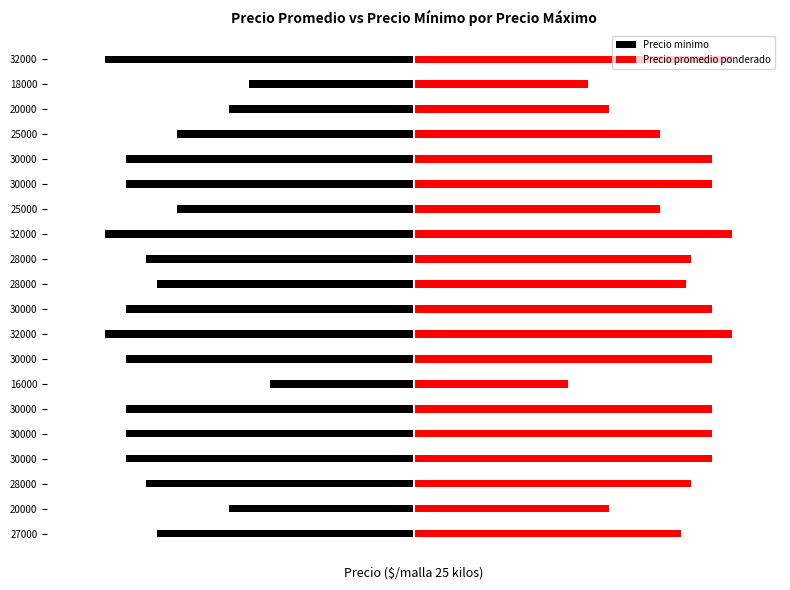

What is the difference between the highest and lowest values at 25000?

47000